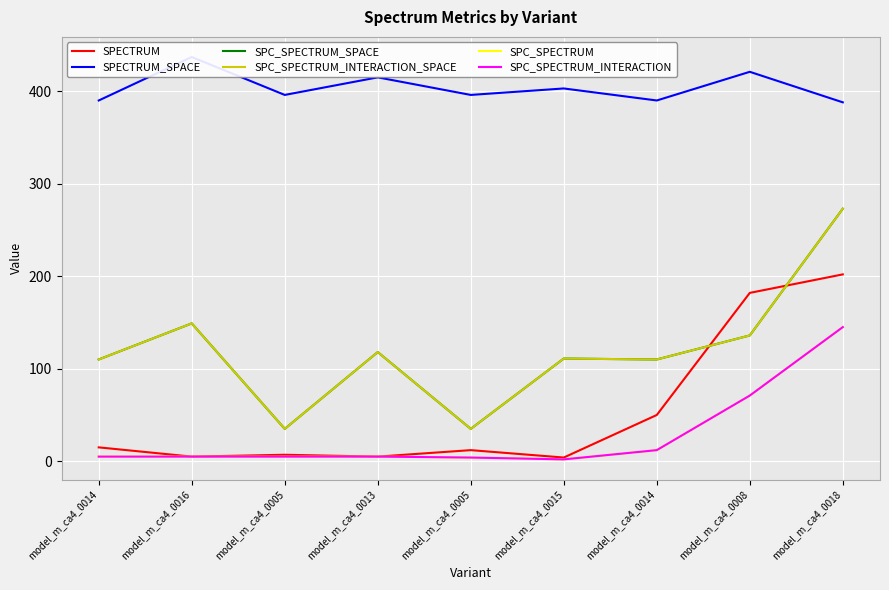

Rank the series by their maximum value, from lowest to highest.

SPC_SPECTRUM, SPC_SPECTRUM_INTERACTION, SPECTRUM, SPC_SPECTRUM_SPACE, SPC_SPECTRUM_INTERACTION_SPACE, SPECTRUM_SPACE